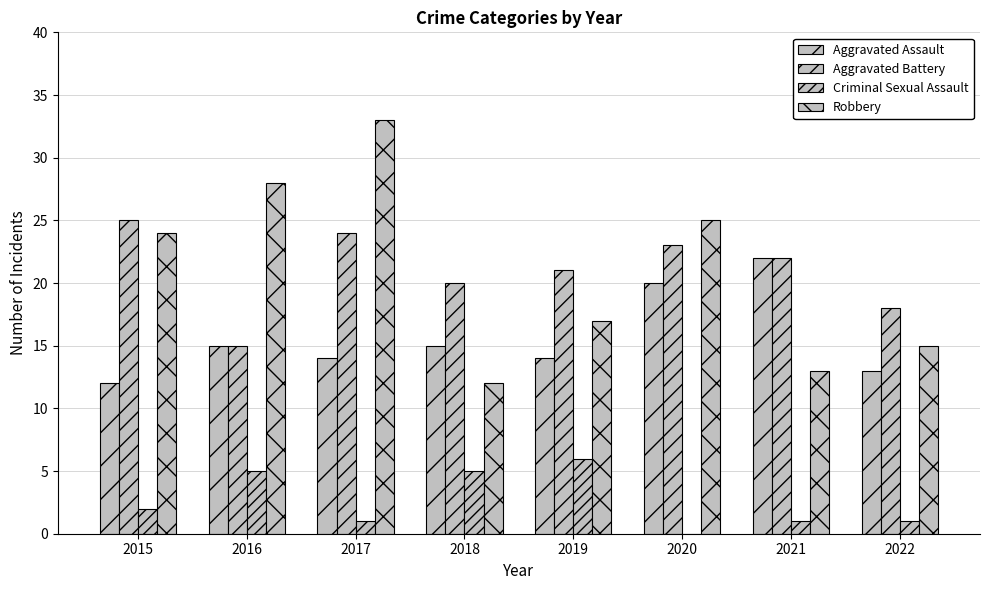

The Aggravated Battery series shows 7 at 2015. True or false?

False